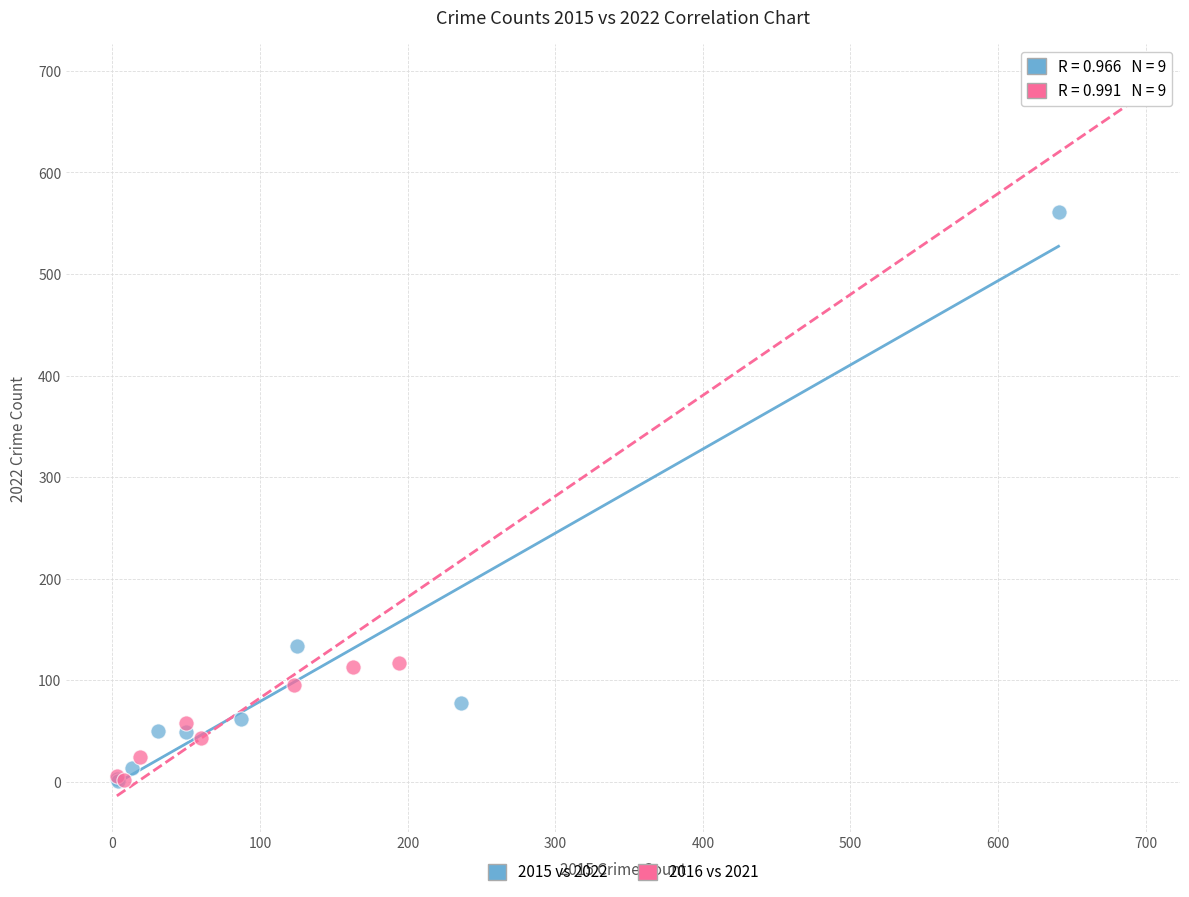

Which series has the largest Y range (max minus min)?

2016 vs 2021